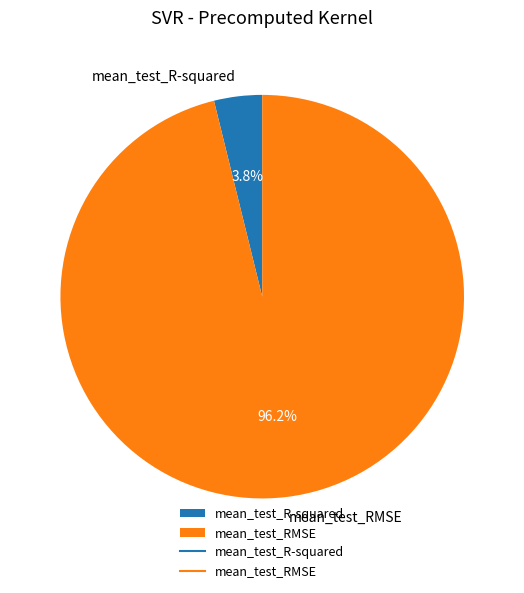

Count the number of slices in the pie.

2